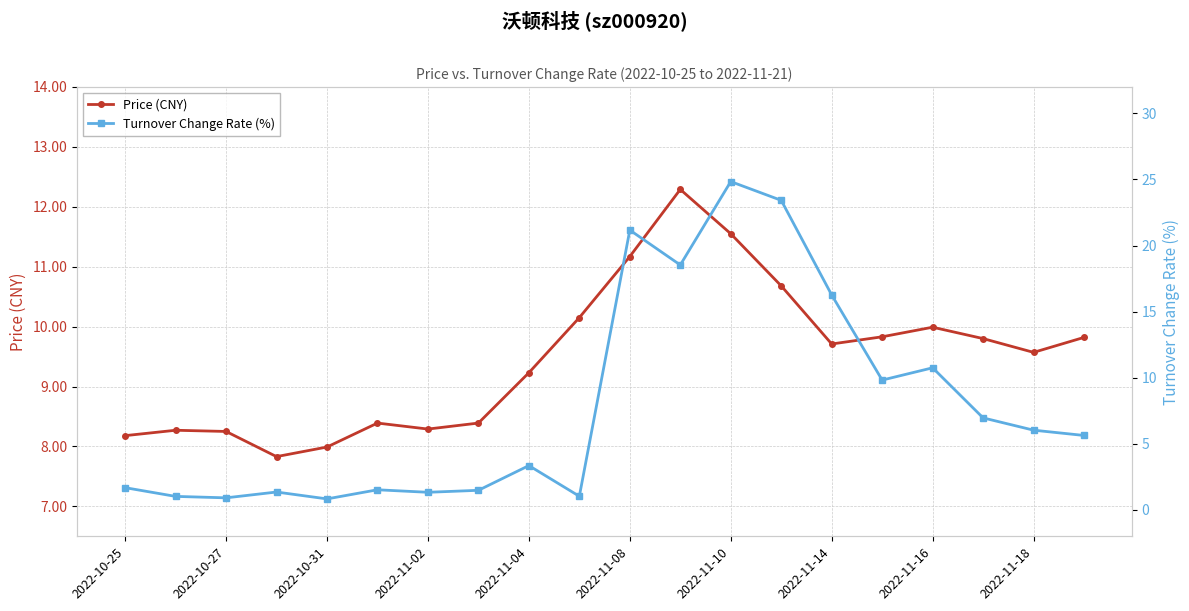

Where does the Price (CNY) series first go above 9?

2022-11-04